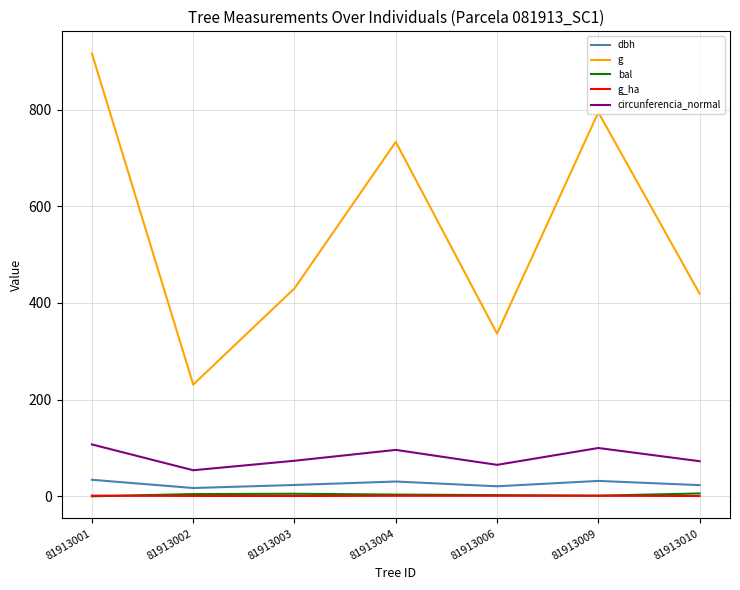

True or false: g_ha and circunferencia_normal cross at least once.

False